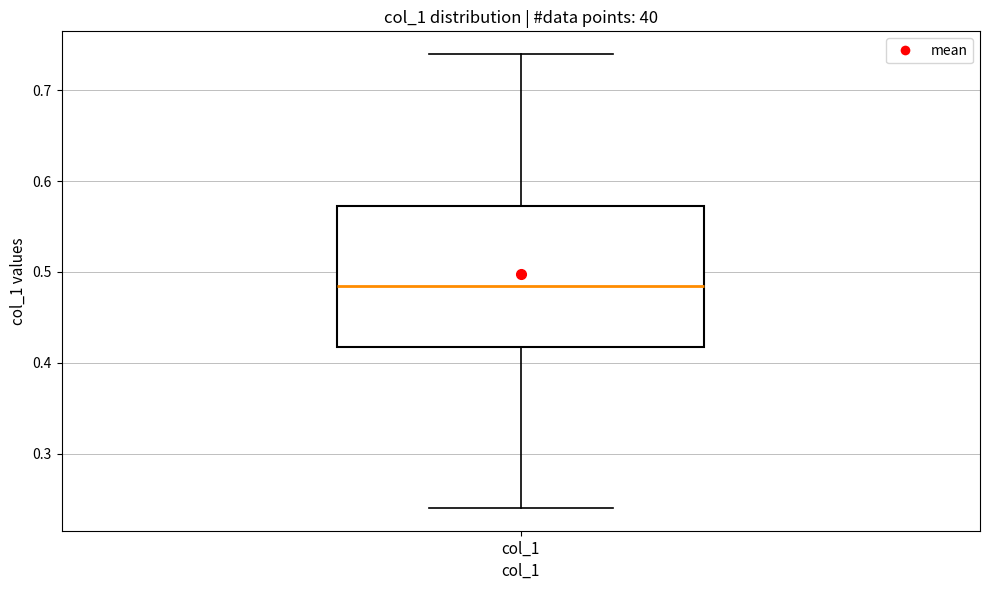

Where does the median line of the box for col_1 sit on the y-axis? The values are not printed on the chart, so give them approximately, as read against the axis.

0.49